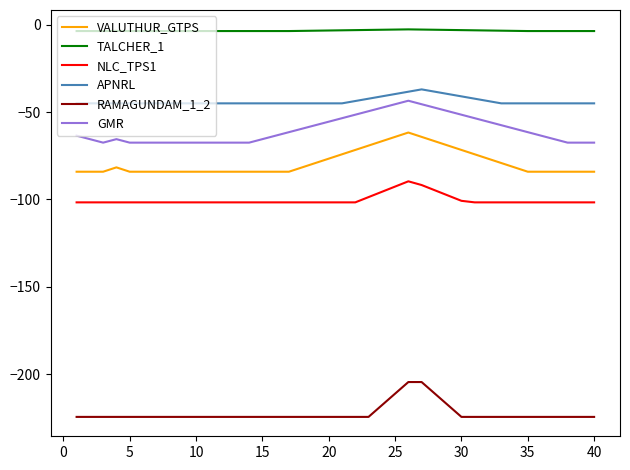

Which series has the largest total across all categories?

TALCHER_1